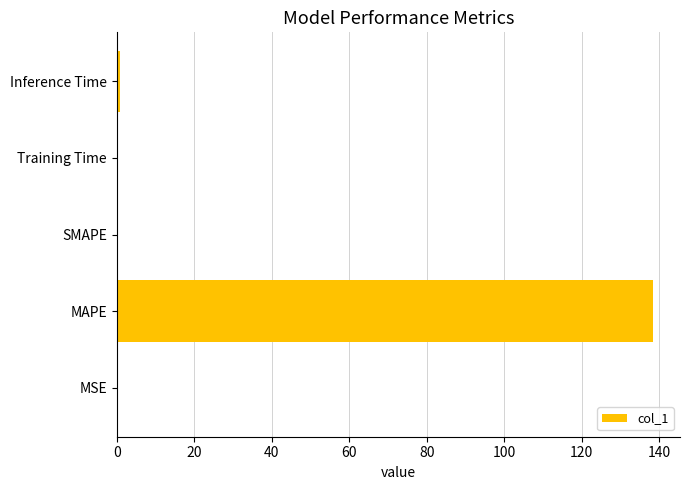

What is the sum of all values?

139.7